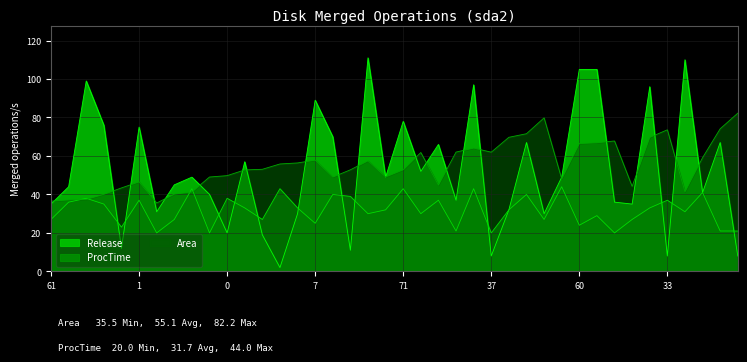

Rank the series by their maximum value, from lowest to highest.

ProcTime, Area, Release